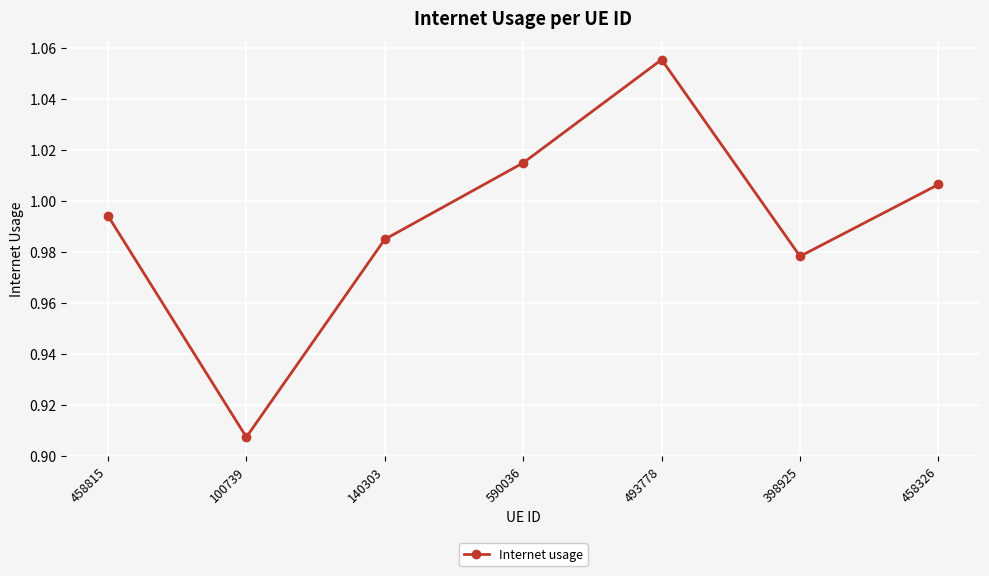

What is the sum of the values at 493778 and 458326?

2.1